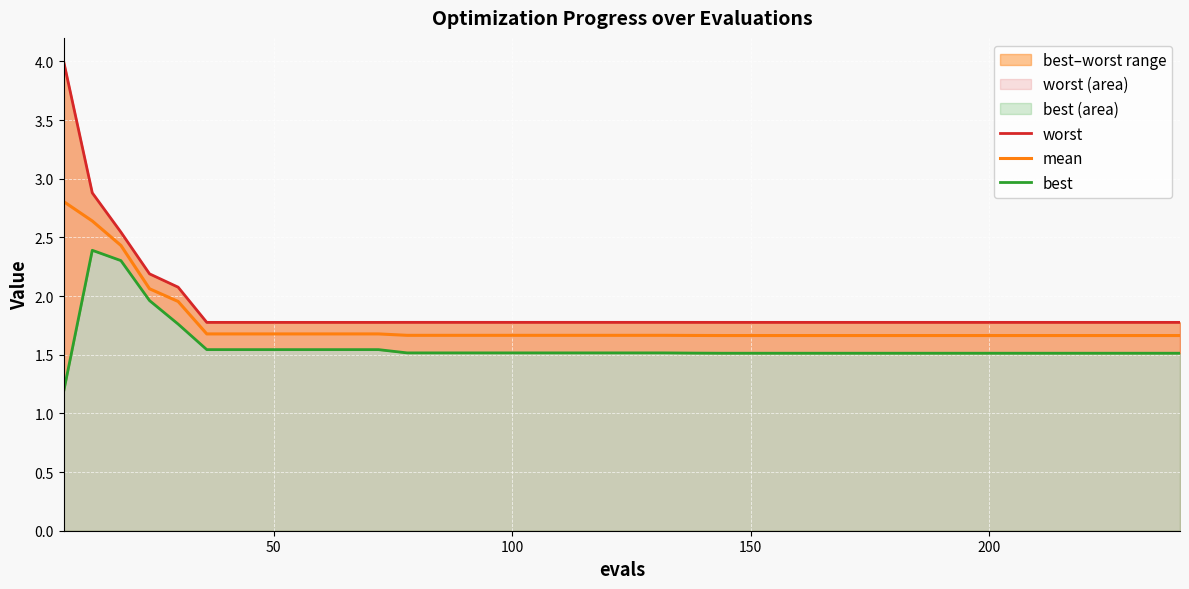

True or false: best has more than 1 points higher than both neighbors.

False